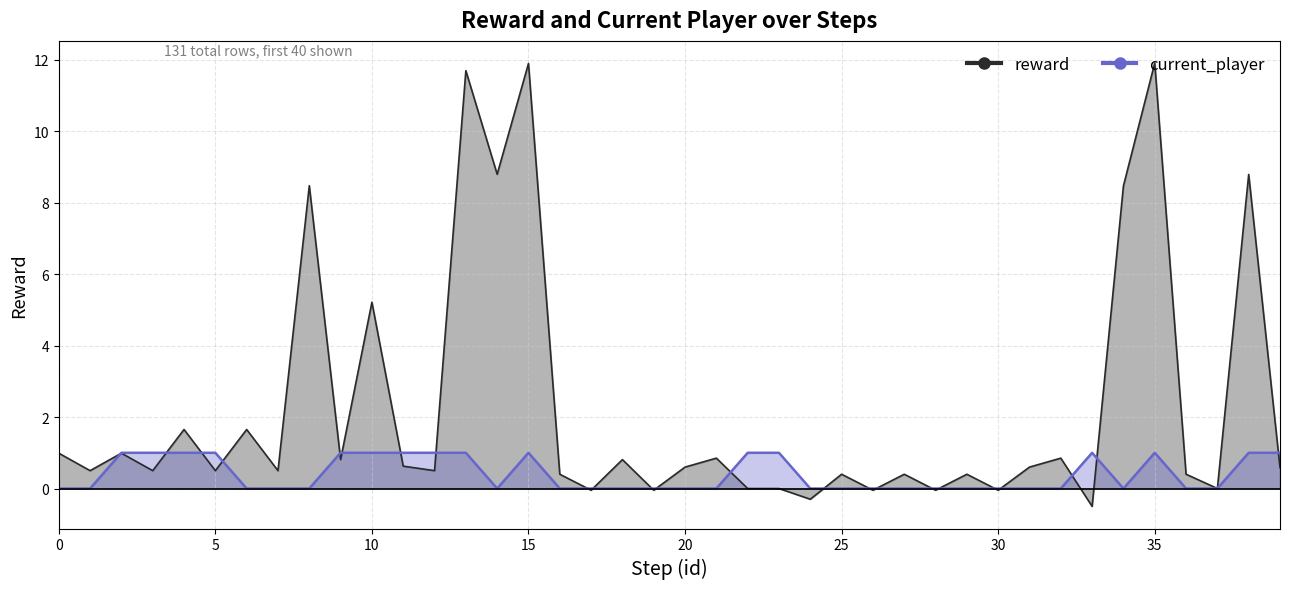

What is the maximum value for reward?

11.9